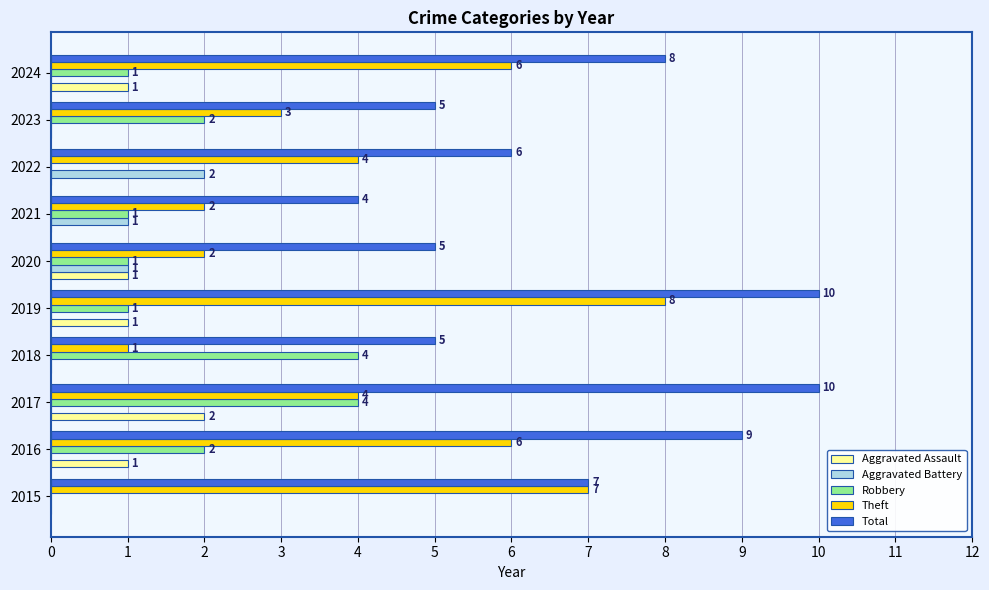

Is the value of Theft at 2017 greater than the value of Robbery at 2021?

Yes